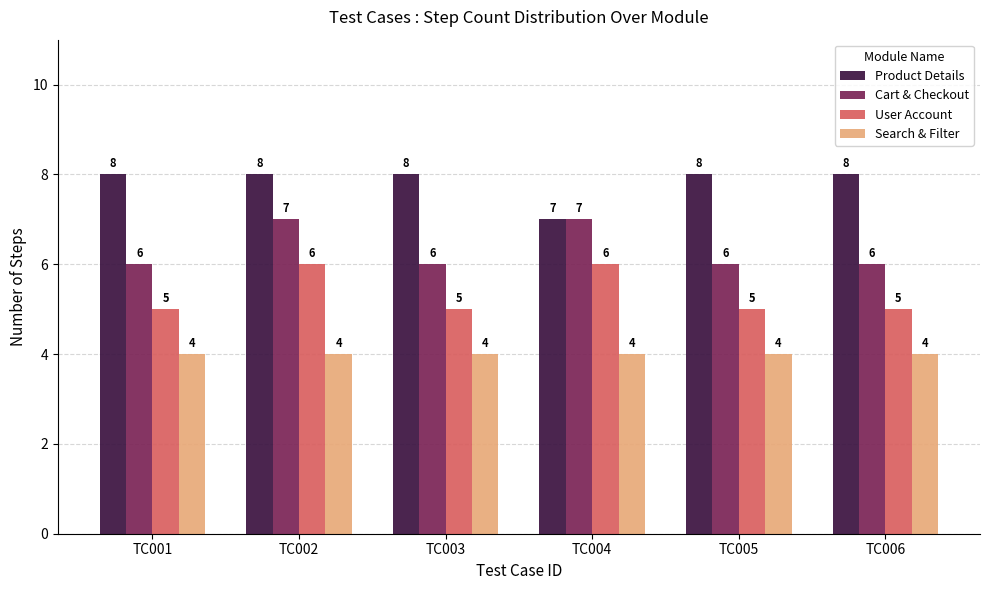

What is the difference between the Product Details values at TC004 and TC006?

1